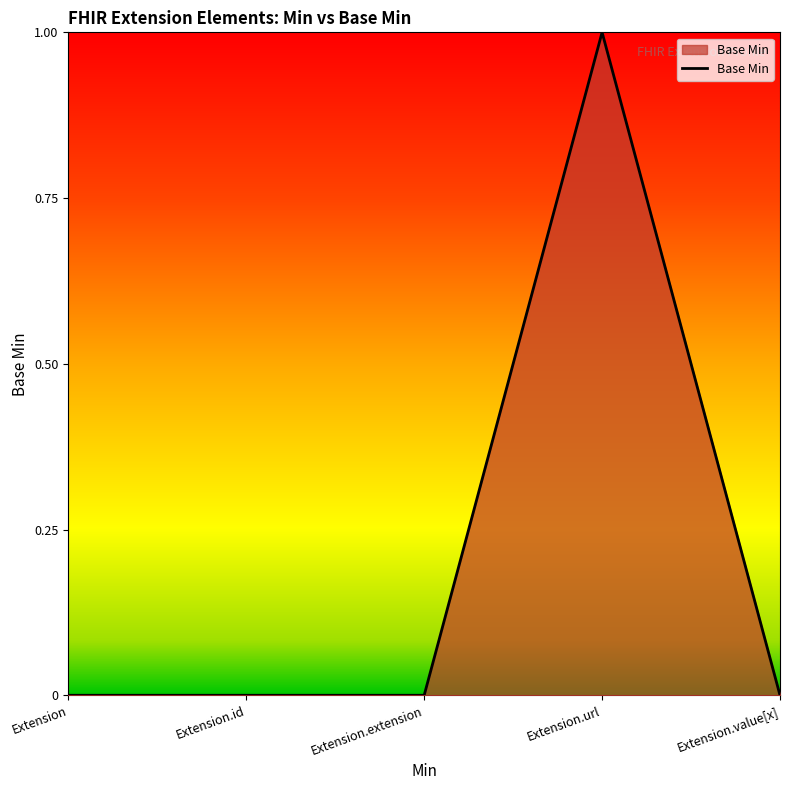

Between Extension.extension and Extension.url, which is larger?

Extension.url